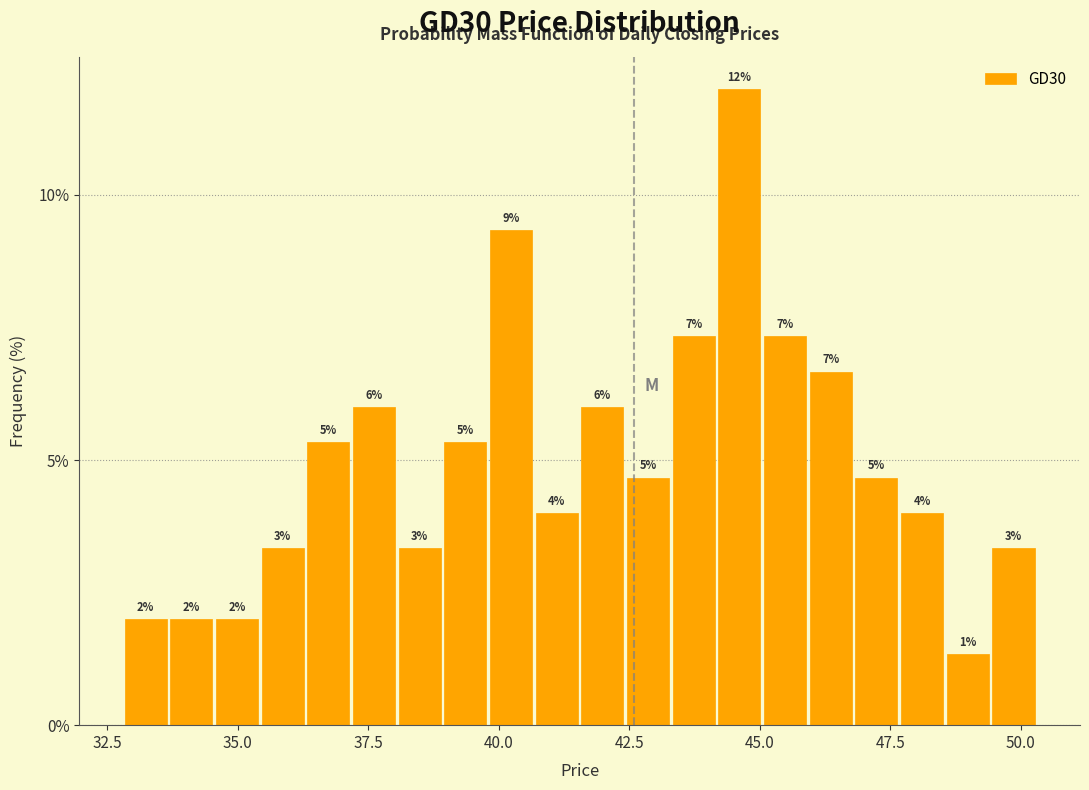

Around what value on the x-axis is the tallest bar? Give the approximate position of its centre, as read against the axis.

44.5